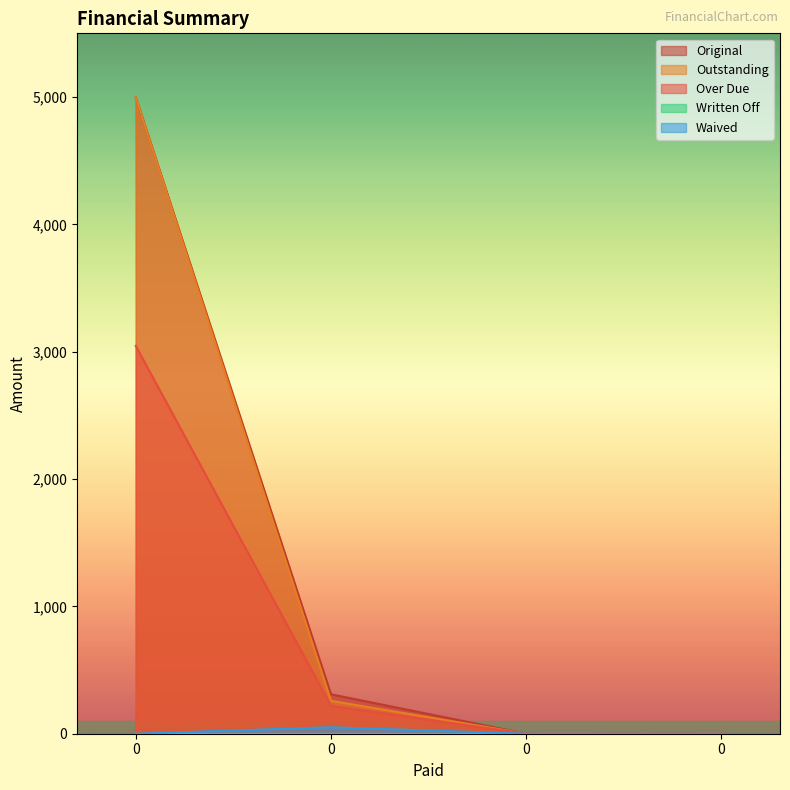

True or false: Waived and Outstanding cross at least once.

False